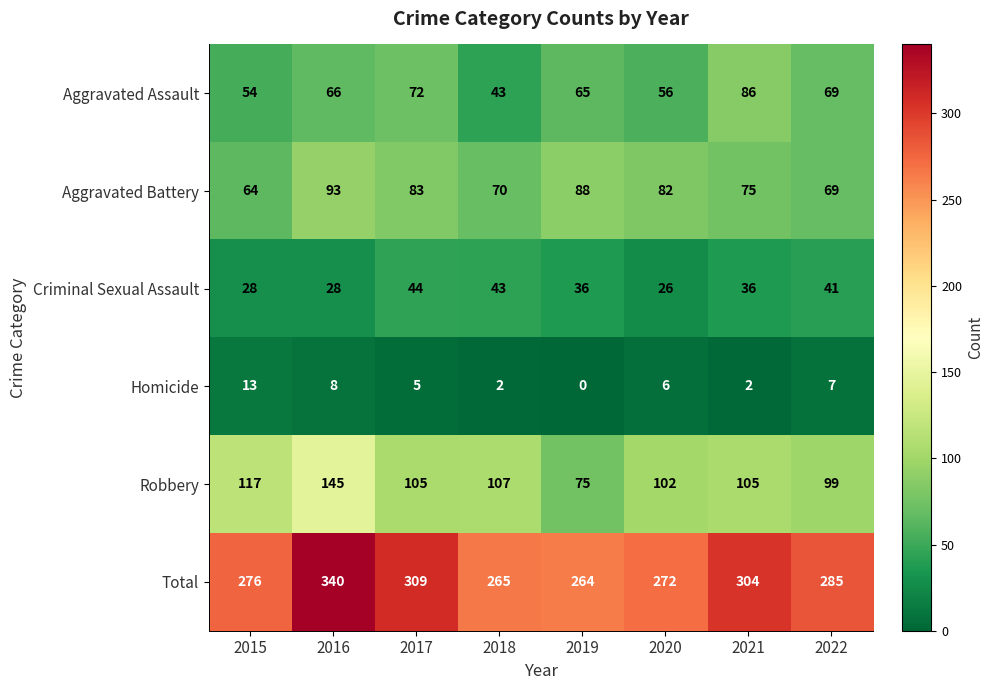

At which label does Aggravated Battery first exceed 82?

2016